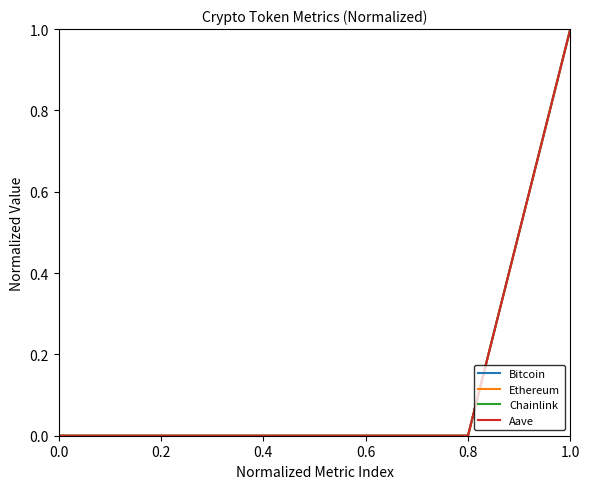

At which category is the sum across all series the highest?

1.0